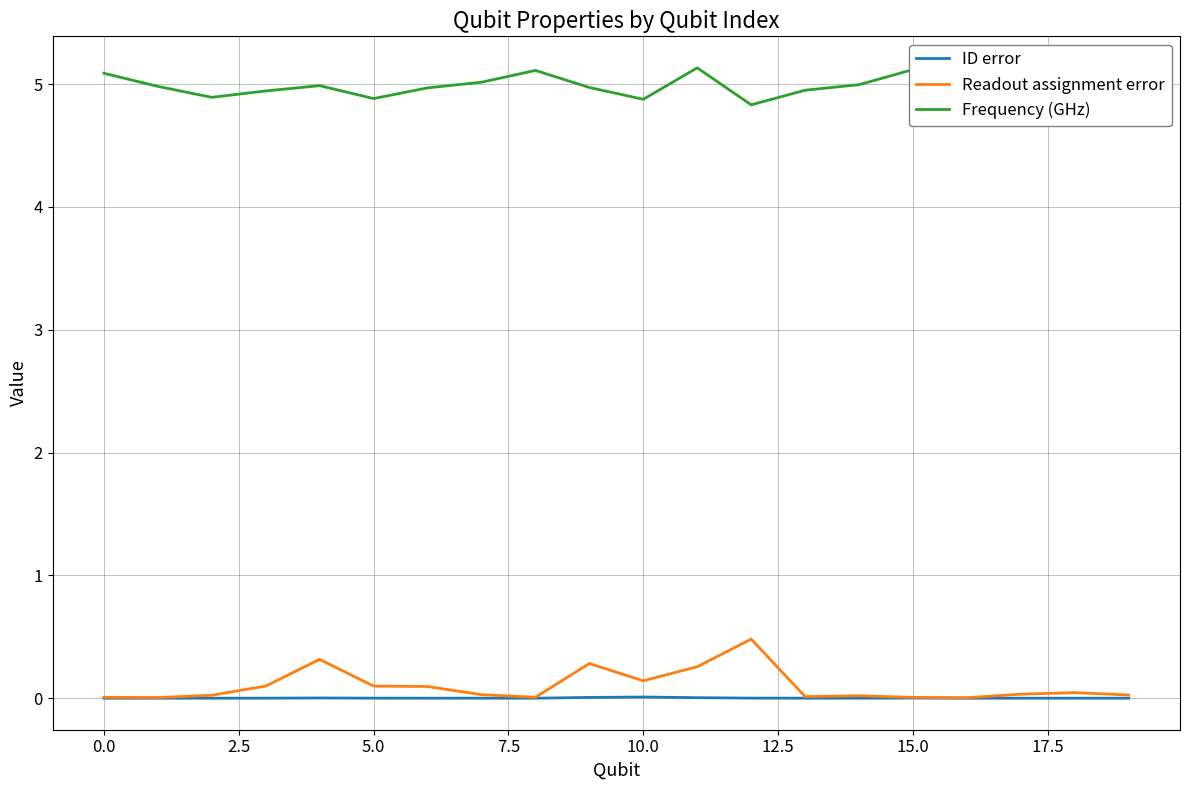

True or false: Readout assignment error and Frequency (GHz) cross at least once.

False